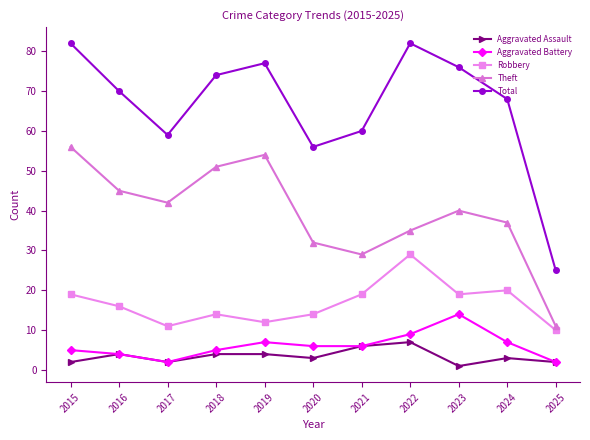

True or false: Robbery has a value of 24 at 2018.

False